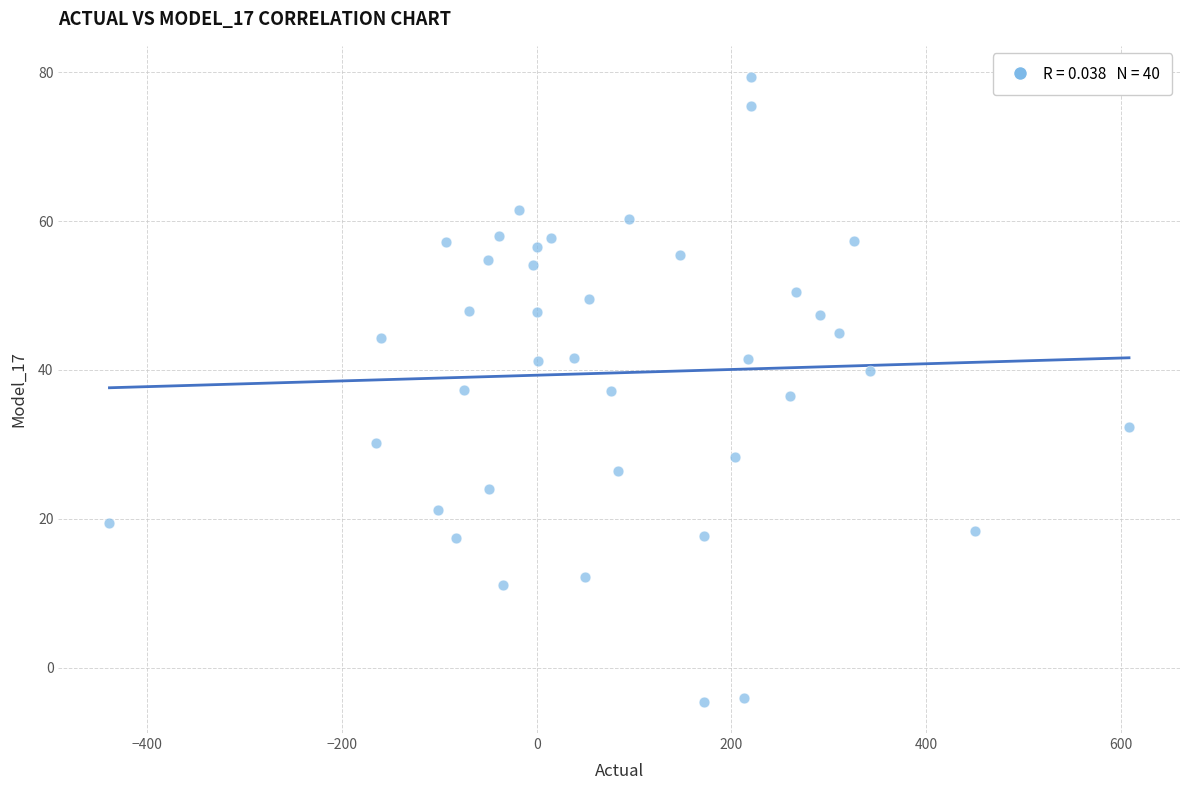

What is the range of Y values (max minus min)?

83.9